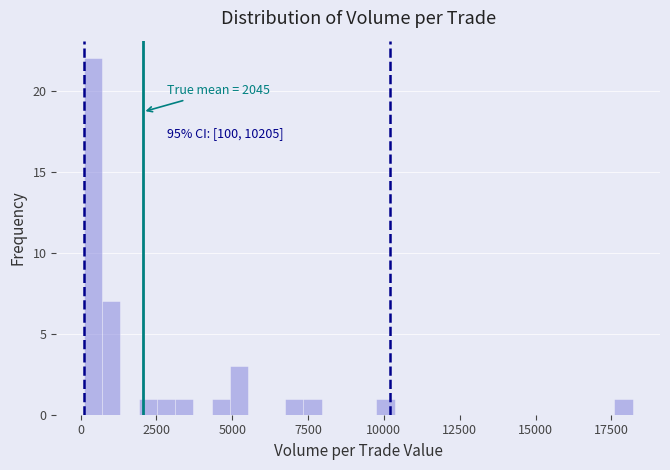

Read against the x-axis, roughly where is the centre of the tallest bar?

500